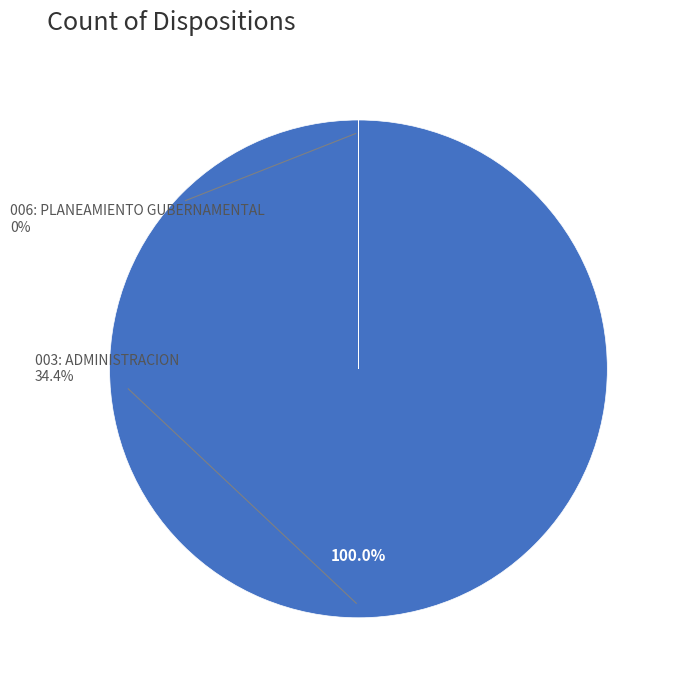

Rank the categories by value from highest to lowest.

003: ADMINISTRACION, 006: PLANEAMIENTO GUBERNAMENTAL